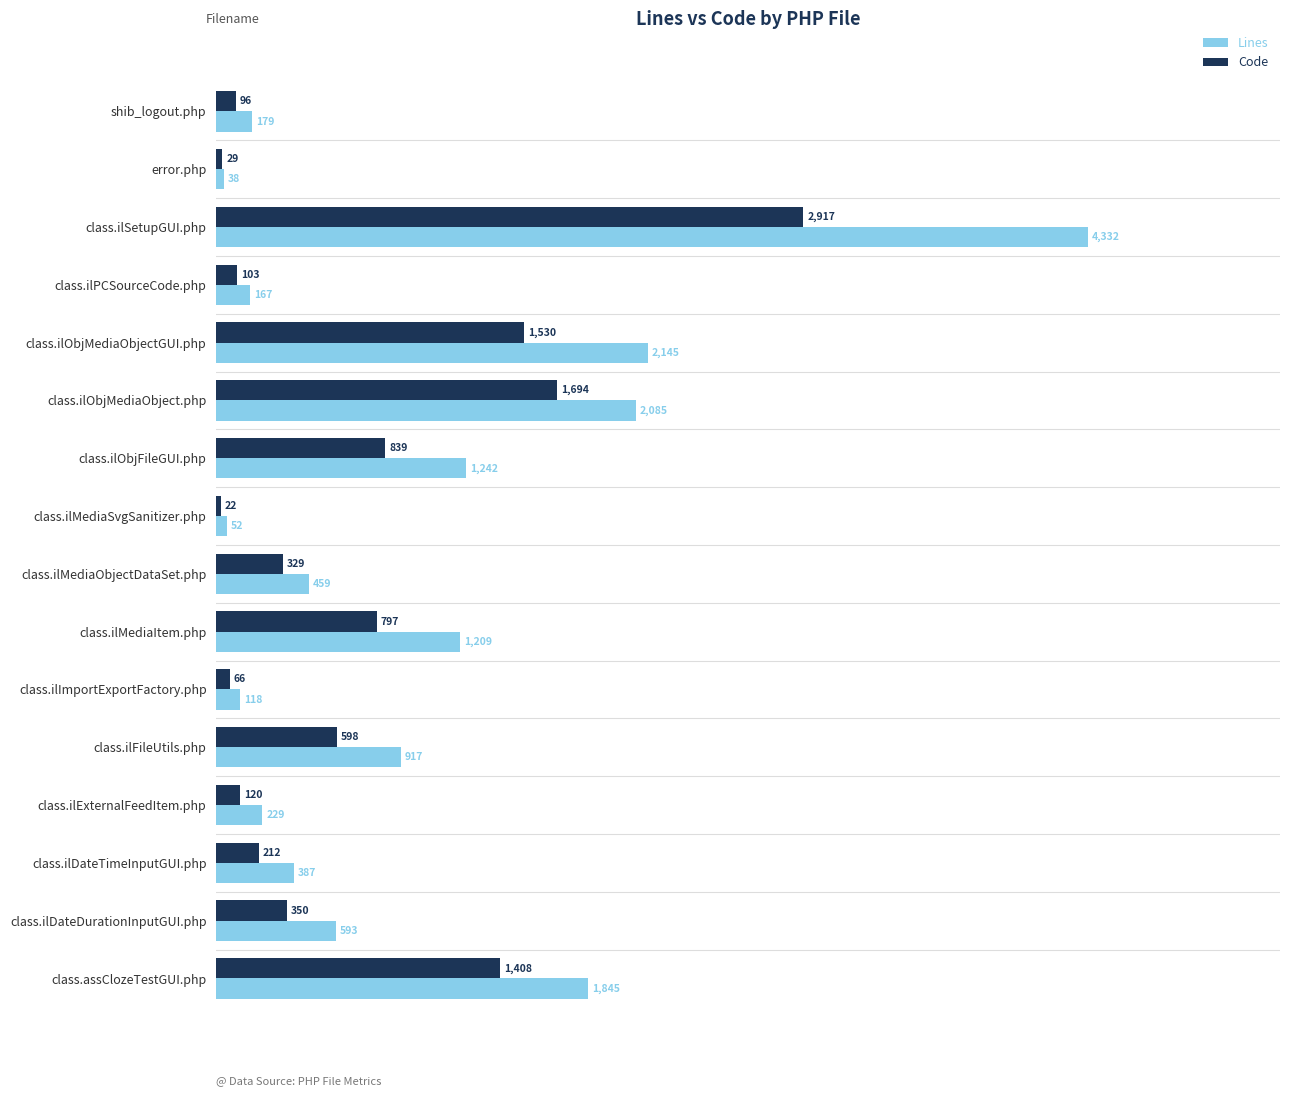

Is it true that Code equals 1408 at class.assClozeTestGUI.php?

True